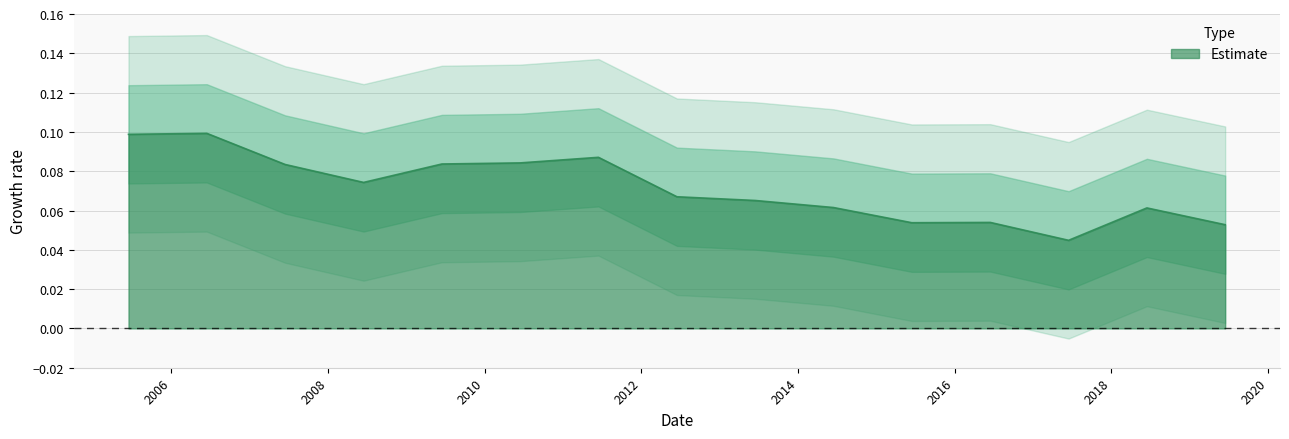

Where is the data nearest to the value 0?

2017-06-15